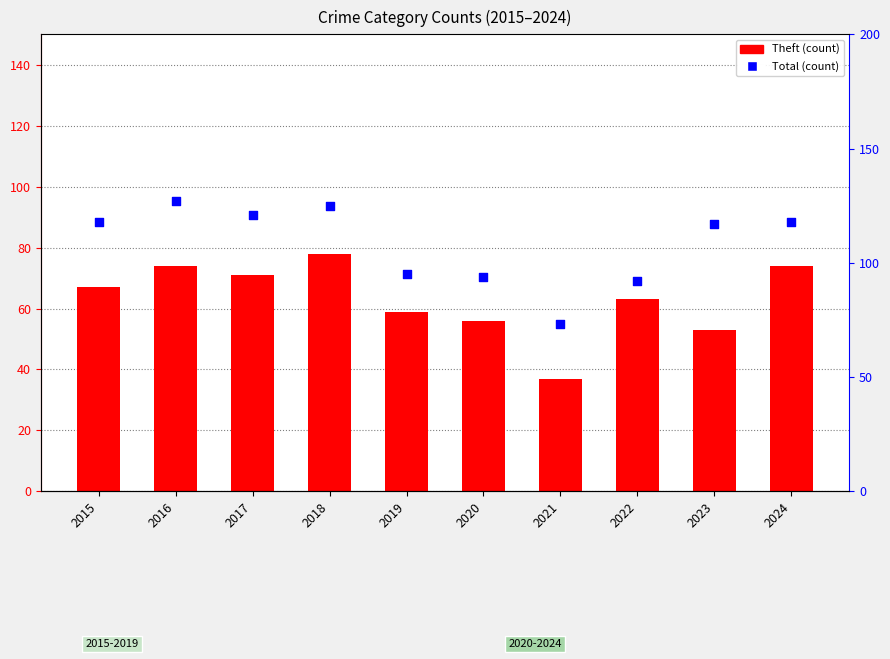

At how many categories does at least one series exceed 56?

10